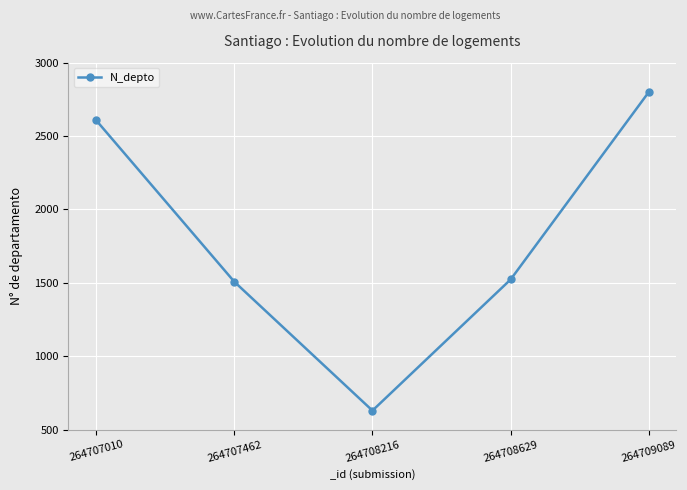

What is the ratio of the value at 264709089 to the value at 264708216?

4.4